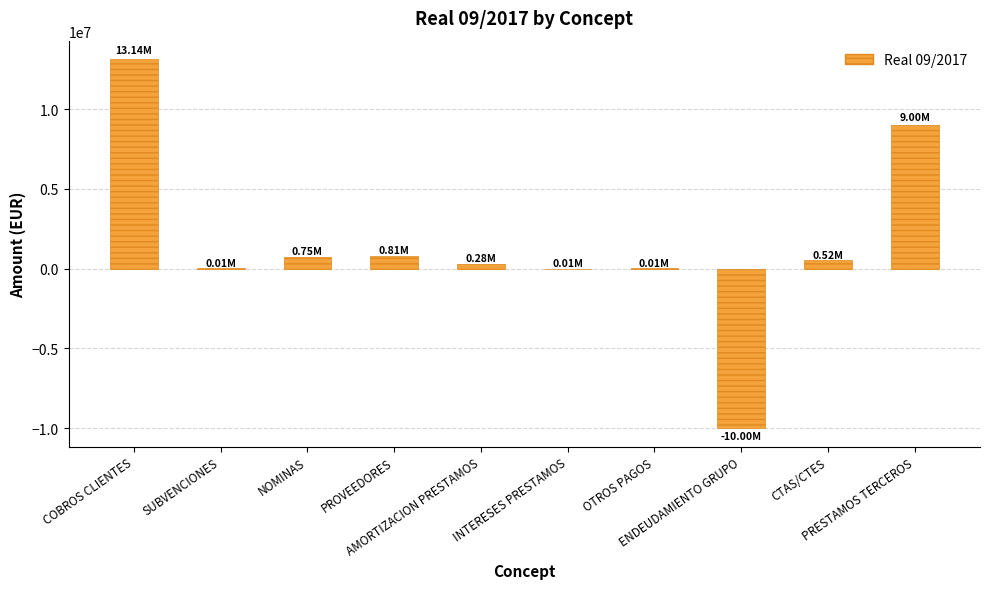

What is the sum of the values at PRESTAMOS TERCEROS and AMORTIZACION PRESTAMOS?

9283374.5